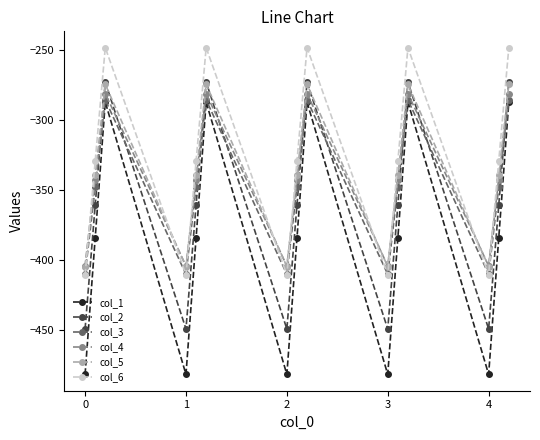

True or false: col_1 and col_2 intersect in this chart.

False